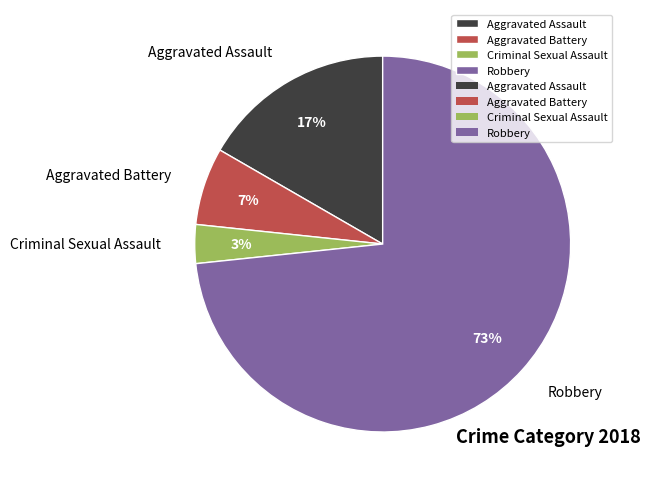

To the nearest percent, what percentage of the pie is Aggravated Battery?

7%